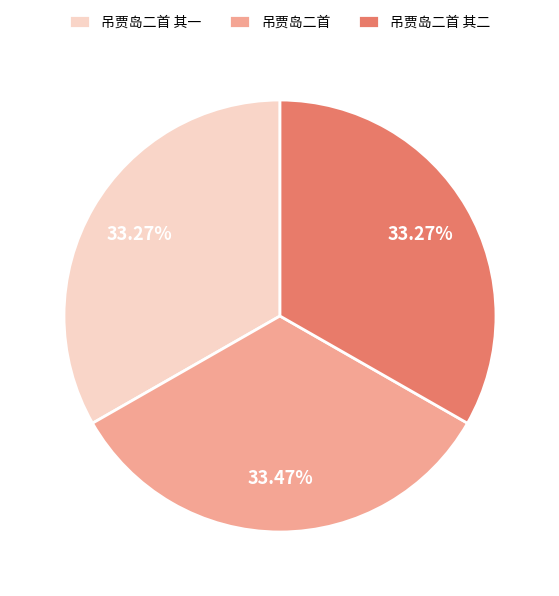

True or false: 吊贾岛二首 accounts for 25% of the total.

False